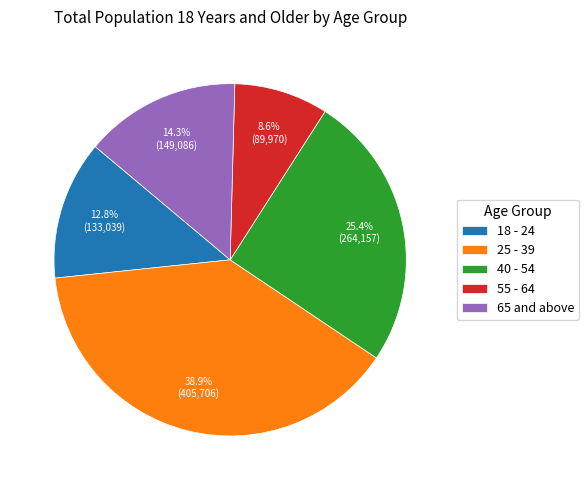

Which has a higher value, 18 - 24 or 65 and above?

65 and above